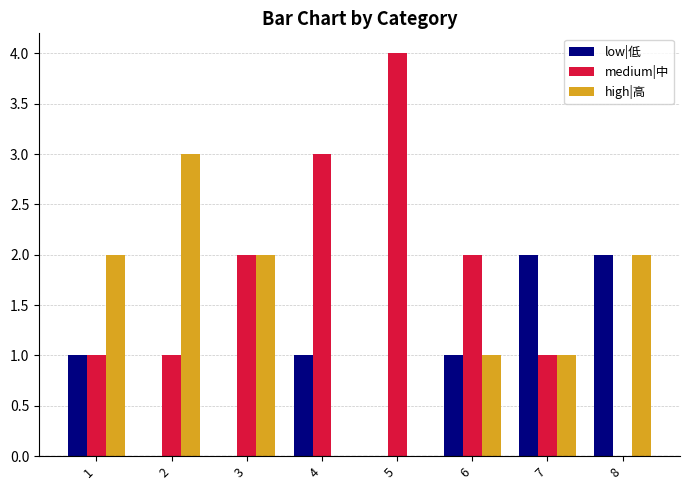

What is the difference between the low|低 values at 4 and 2?

1